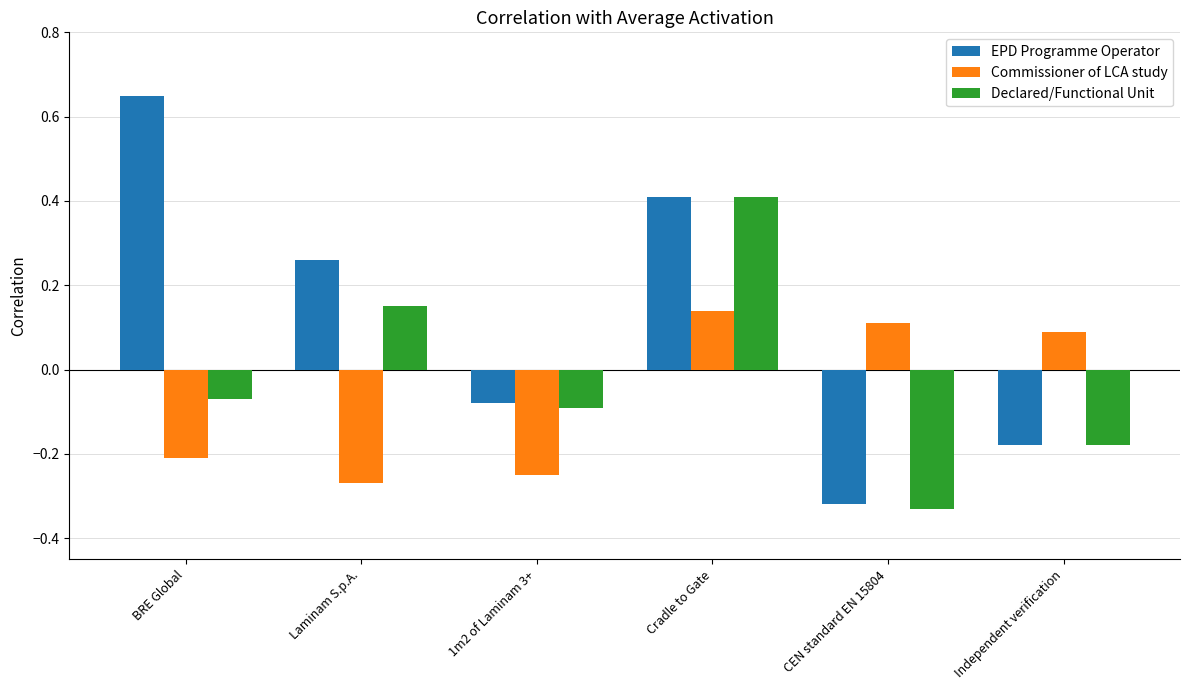

How many bars are there in total?

18